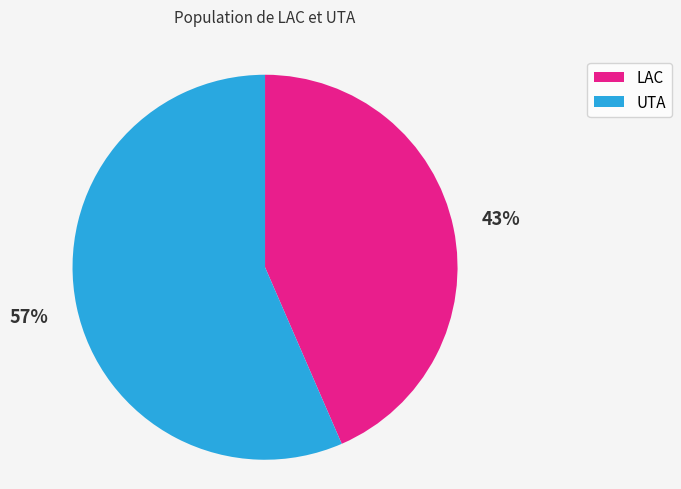

Which category has the smallest portion of the pie?

LAC